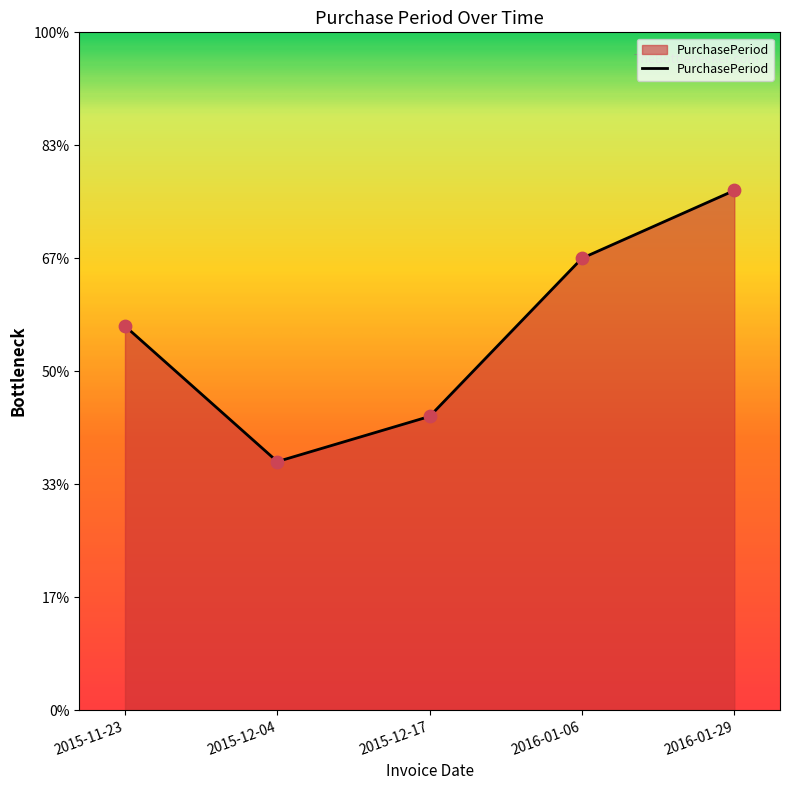

Which has a higher value, 2015-12-17 or 2016-01-29?

2016-01-29